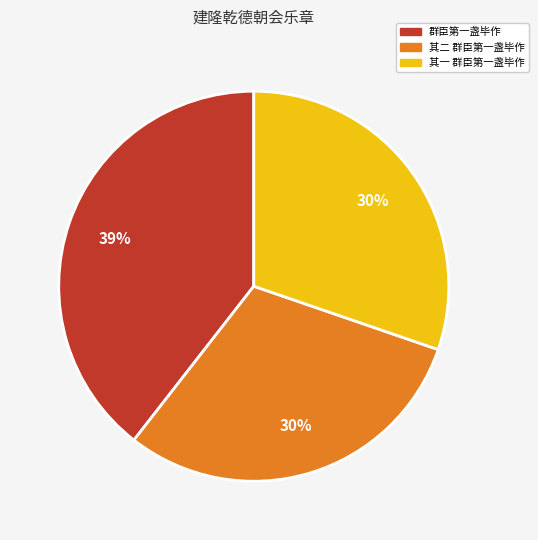

True or false: 其二 群臣第一盏毕作 accounts for 30% of the total.

True